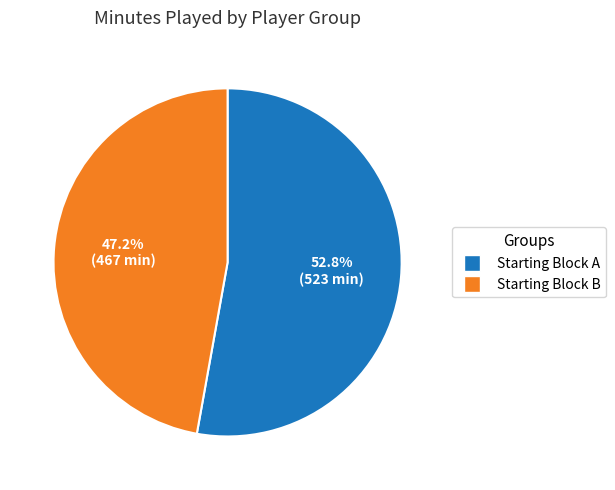

Does any single category account for the majority?

Yes